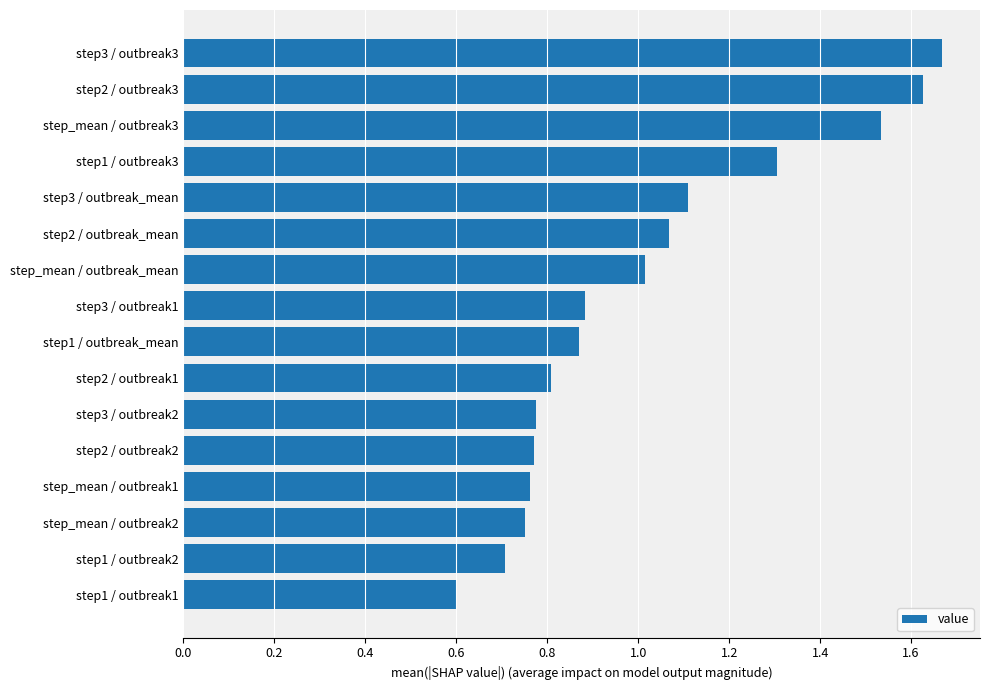

What is the sum of all values?

16.2